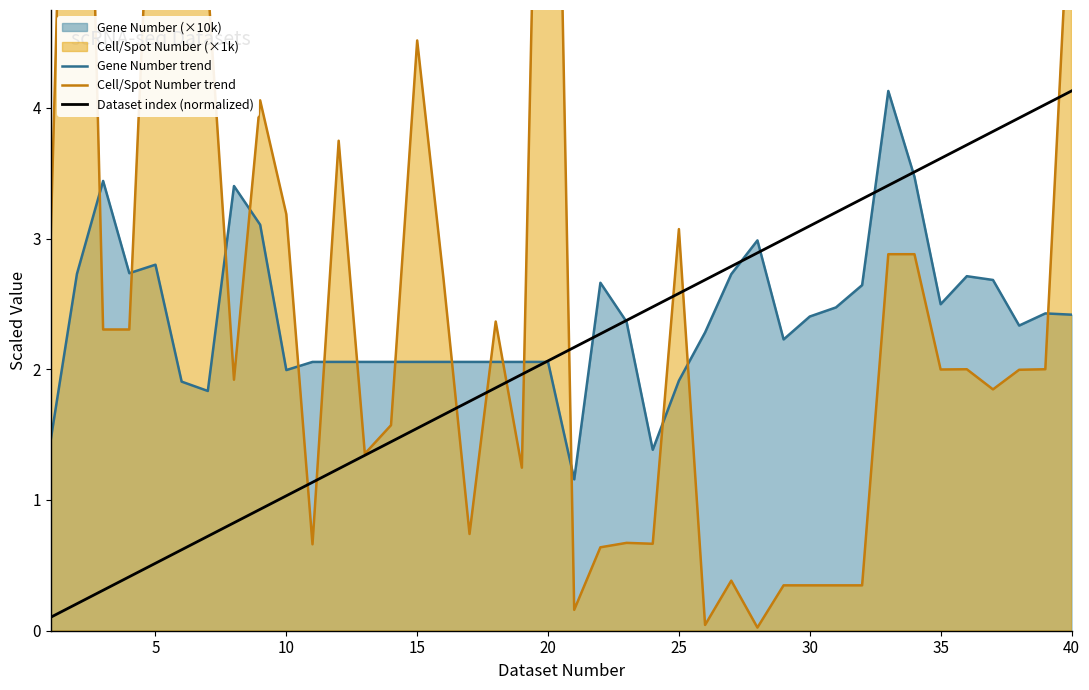

What is the value of the Gene Number trend point at the 30th from the left?

2.4